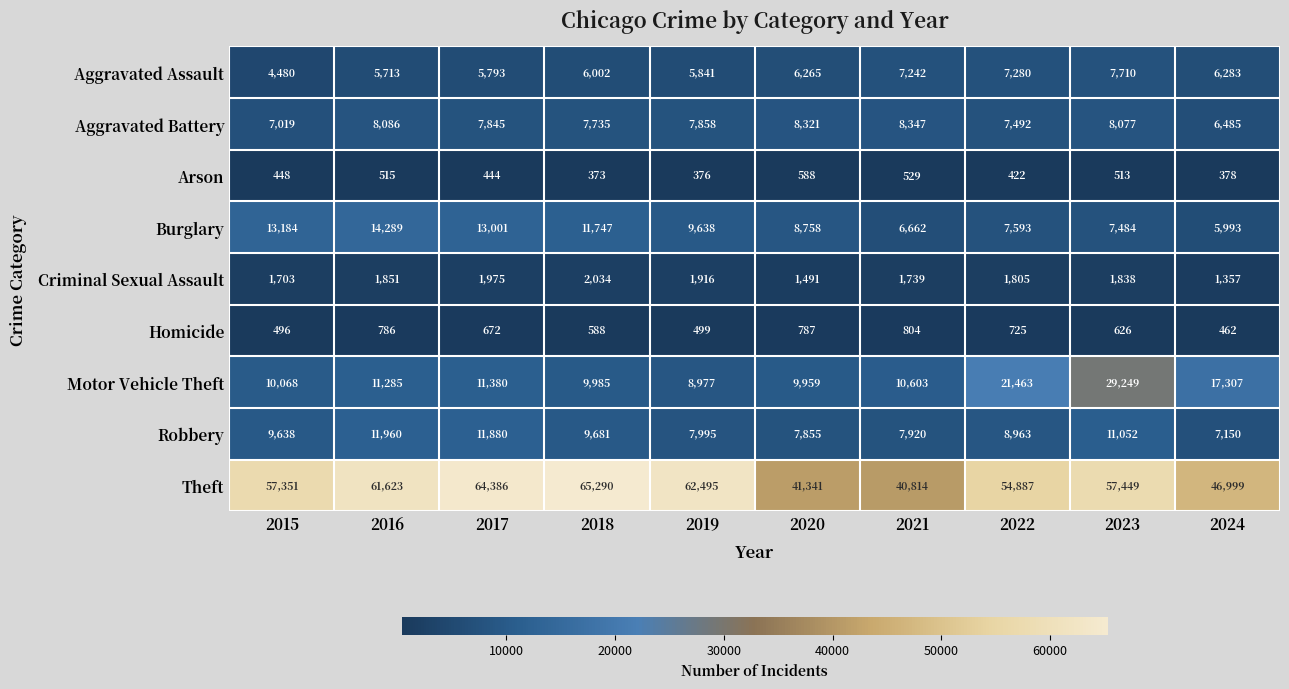

Count the number of data series in this chart.

9